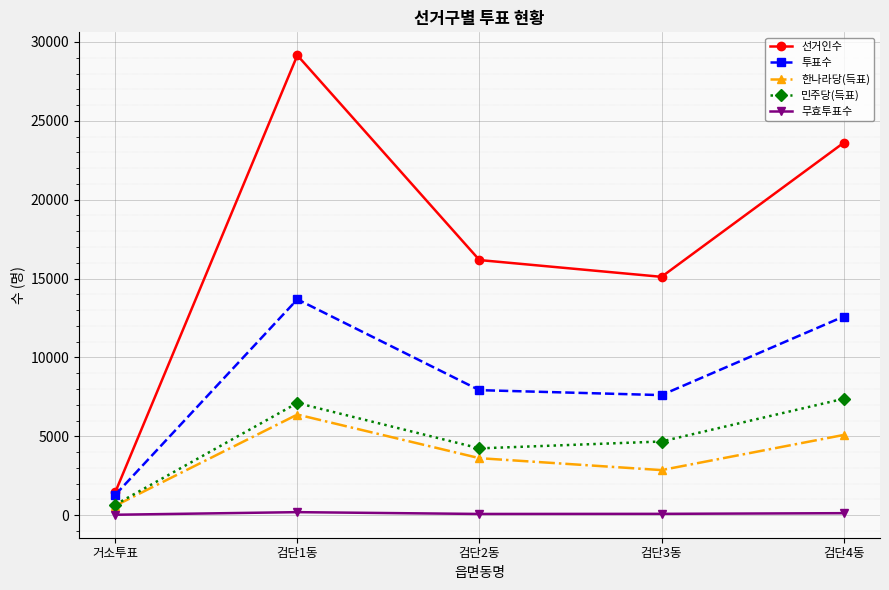

What is the value of the 한나라당(득표) point at the 2nd from the left?

6380